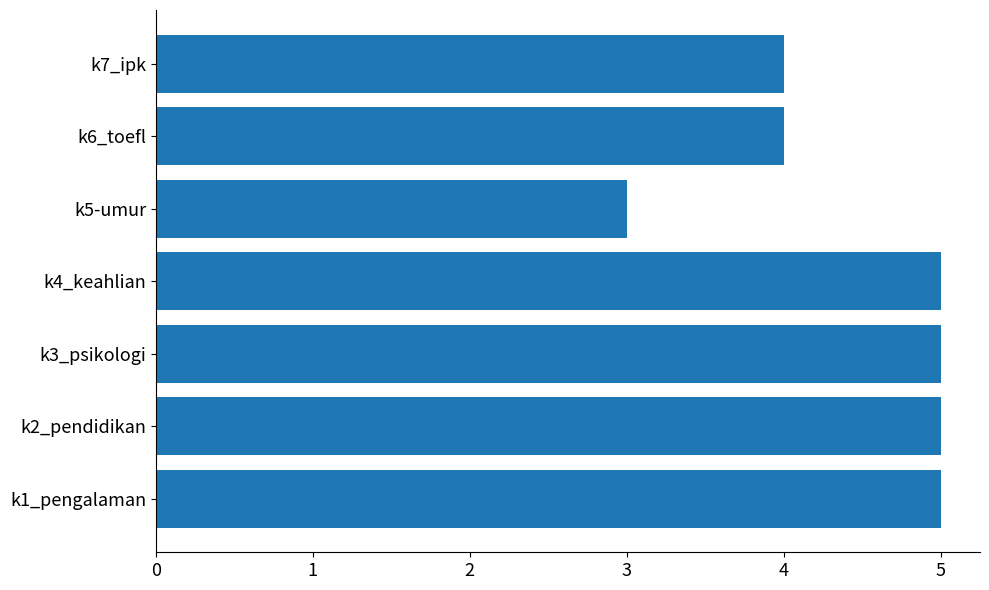

Which has a higher value, k6_toefl or k3_psikologi?

k3_psikologi